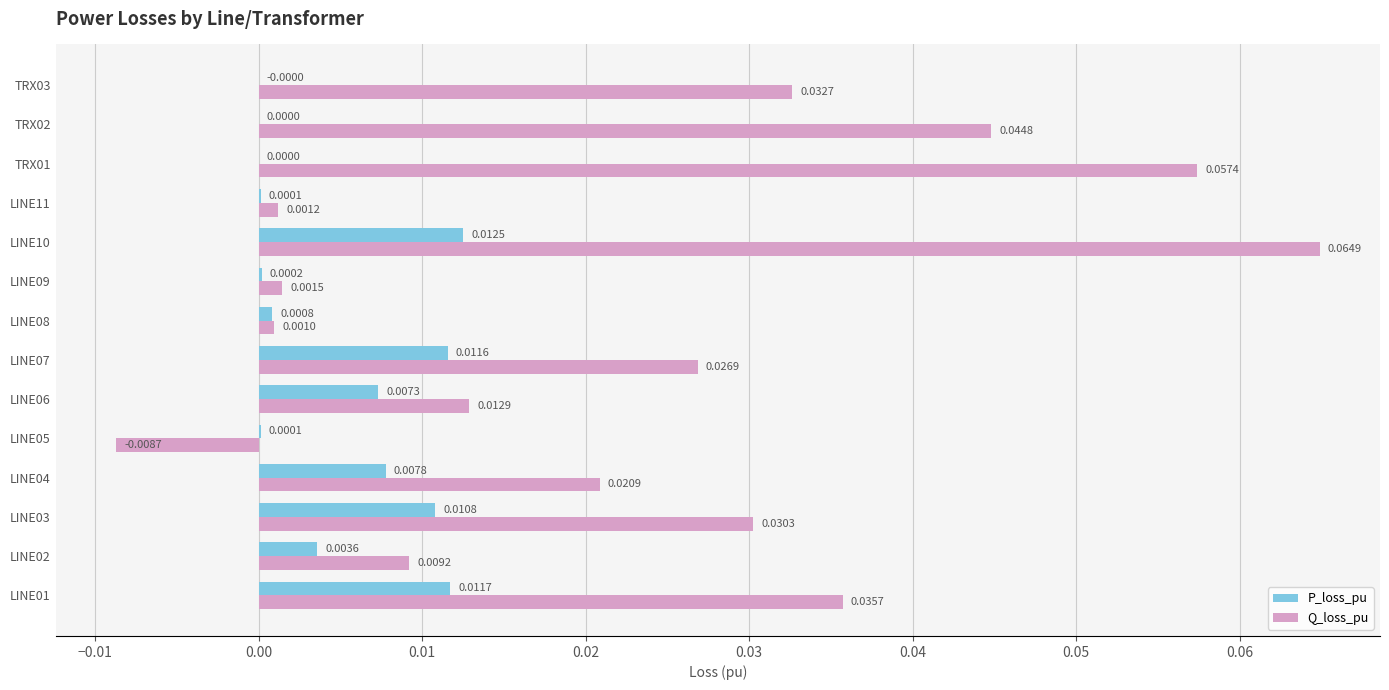

What is the sum of all Q_loss_pu values?

0.3